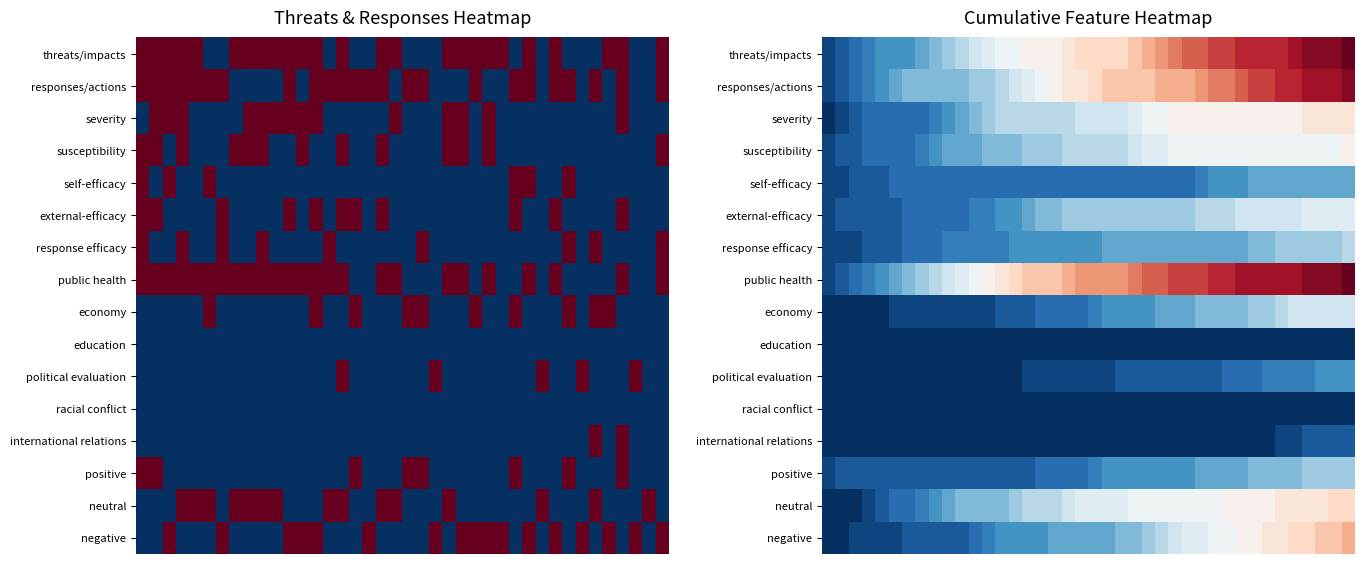

What is the total value across all series at 8?

1.3